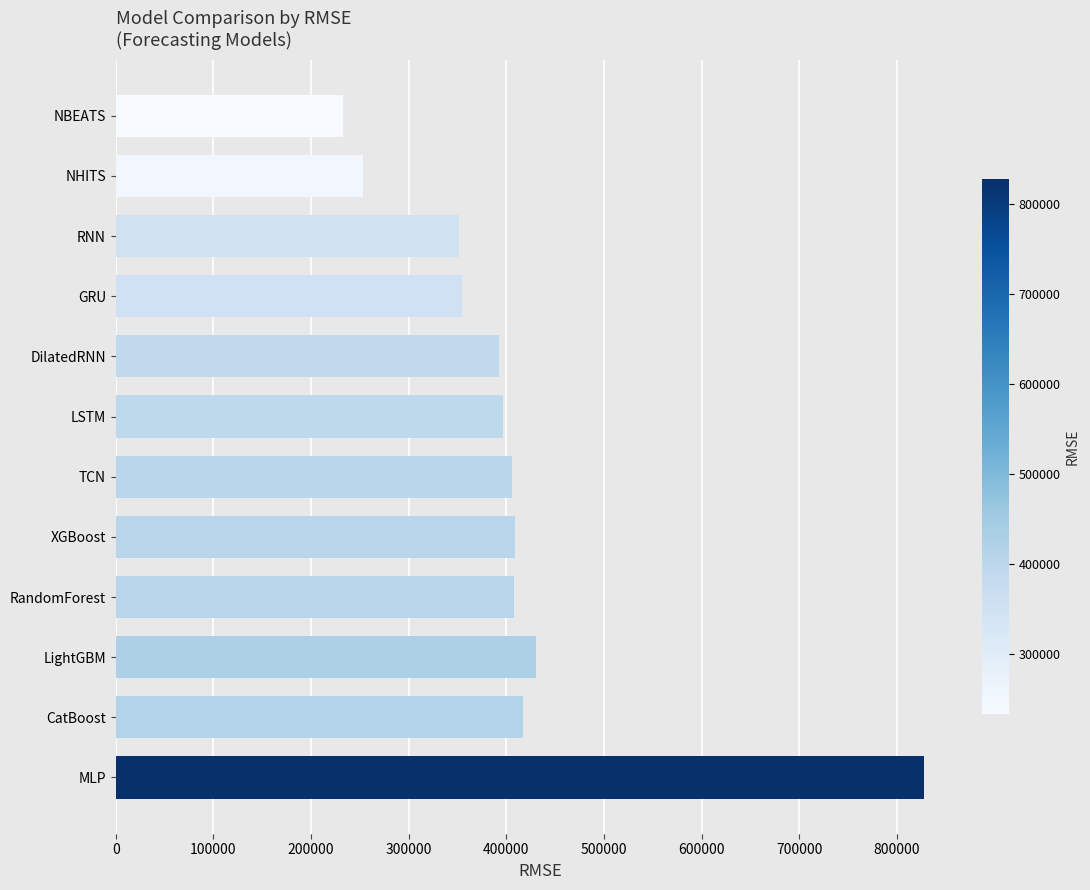

At which label is the value closest to 530177?

LightGBM